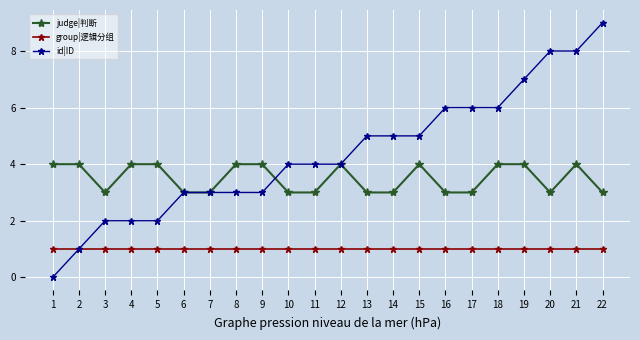

Rank the series by their average value, from highest to lowest.

id|ID, judge|判断, group|逻辑分组